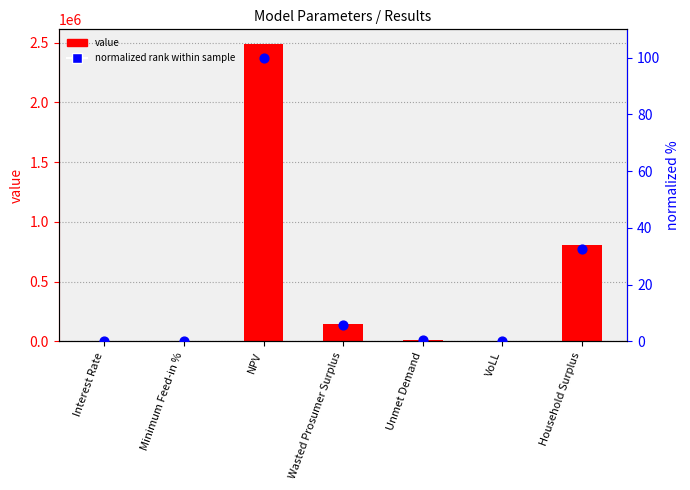

Is the value of normalized rank (0-100%) at Minimum Feed-in % greater than the value of value at Wasted Prosumer Surplus?

No